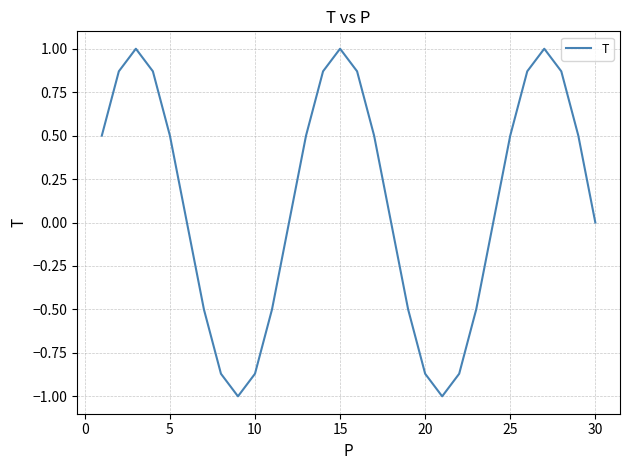

What is the smallest value displayed?

-1.0